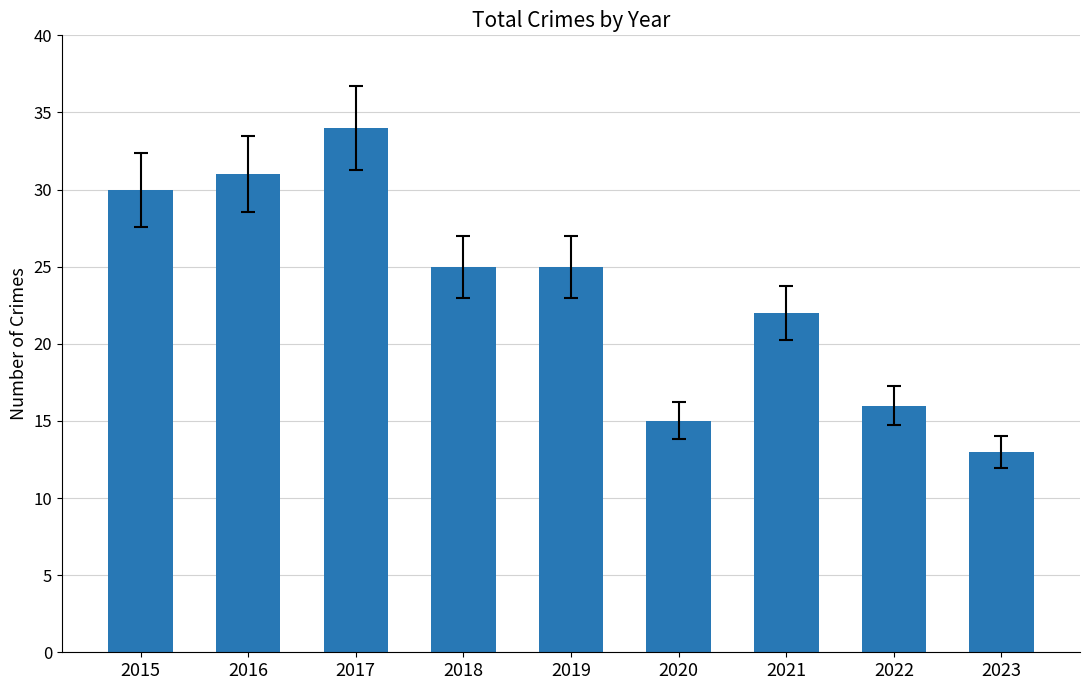

Reading right to left, what are all the values shown in this chart?

13	16	22	15	25	25	34	31	30